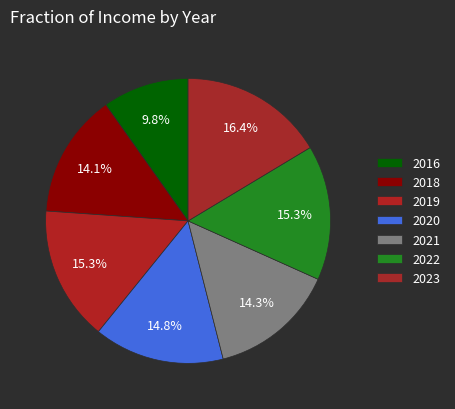

Is it true that 2018 is 14% of the pie?

True